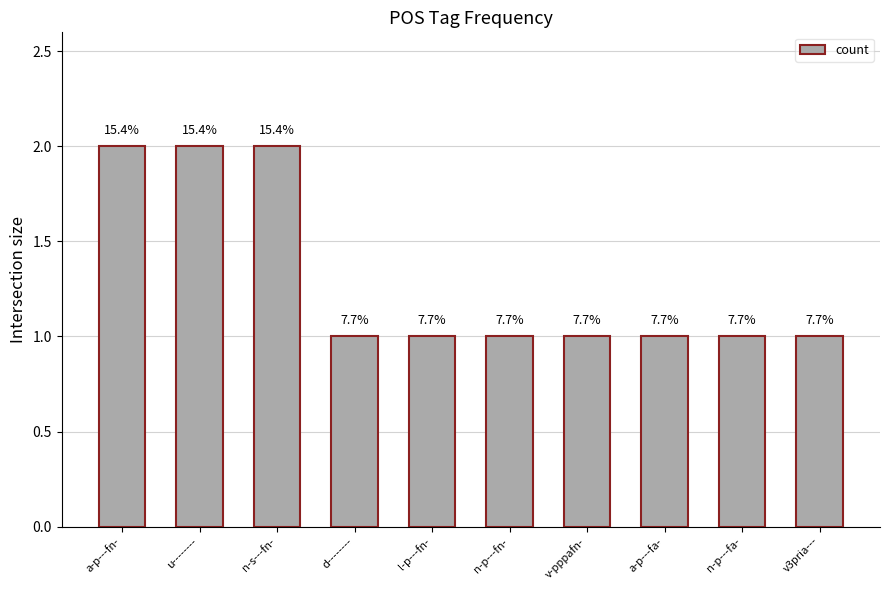

Does the chart contain any negative values?

No